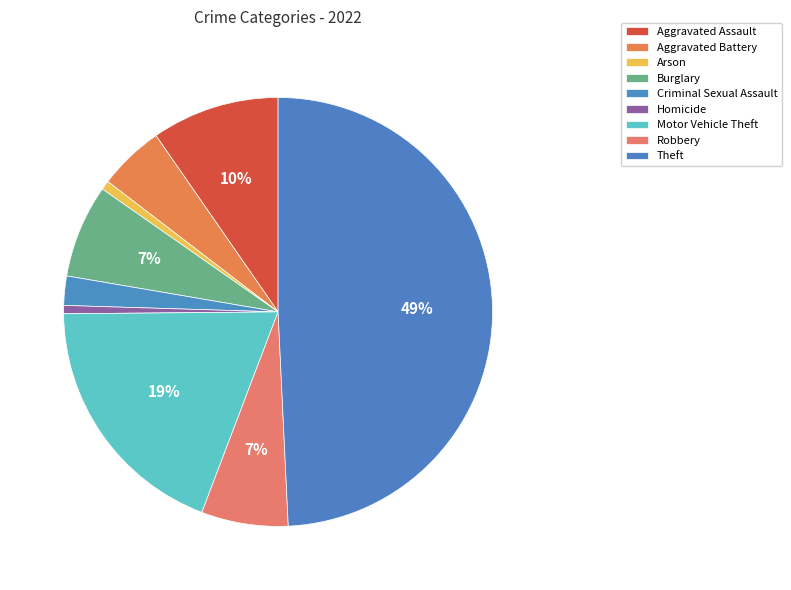

Rank the categories by value from highest to lowest.

Theft, Motor Vehicle Theft, Aggravated Assault, Burglary, Robbery, Aggravated Battery, Criminal Sexual Assault, Arson, Homicide